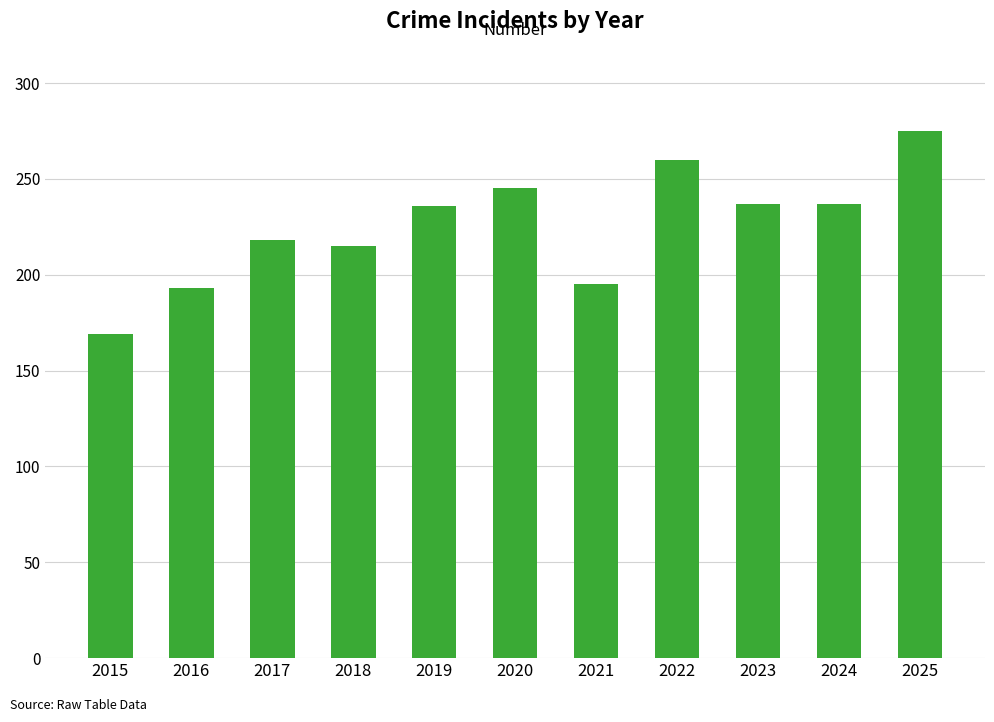

Are the bars horizontal?

No